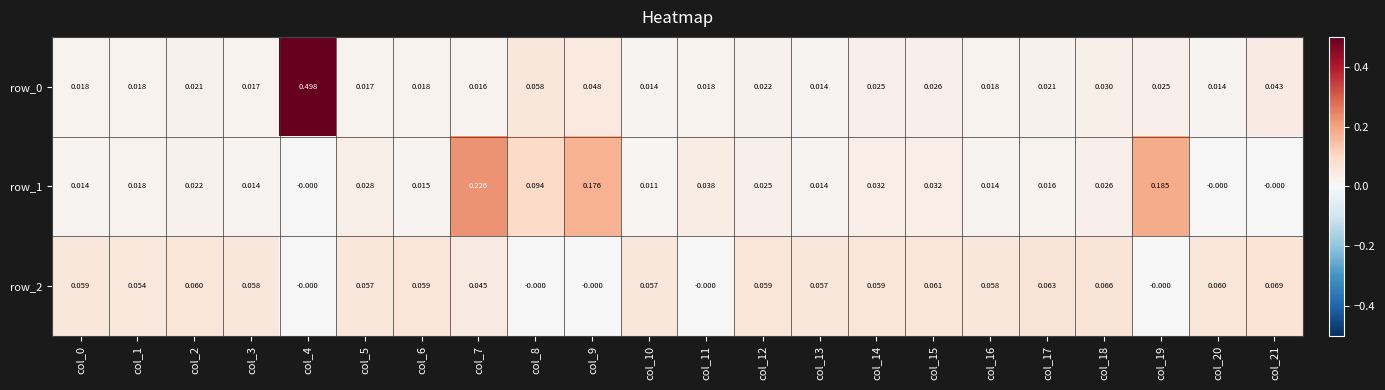

Rank the series by their average value, from highest to lowest.

row_0, row_2, row_1